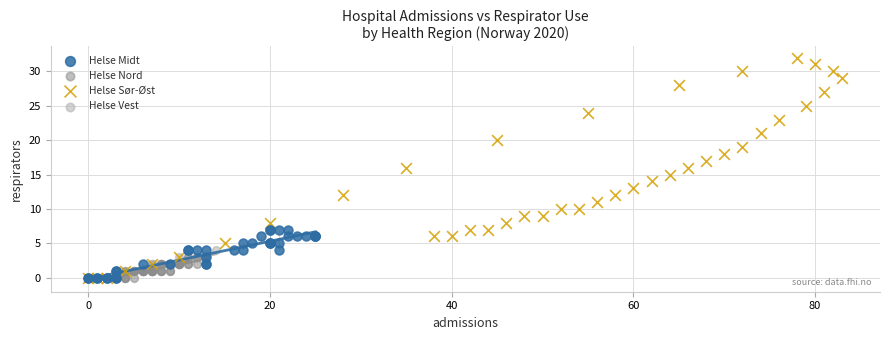

Which series contains the highest Y value?

Helse Sør-Øst